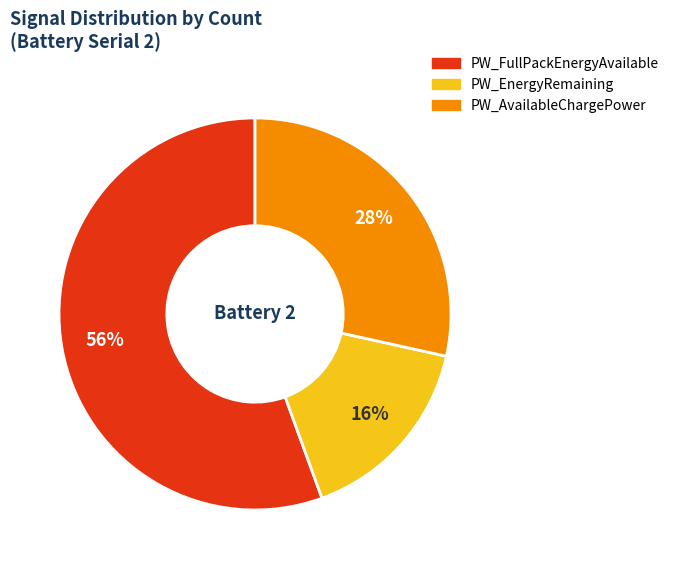

Count the number of slices in the pie.

3